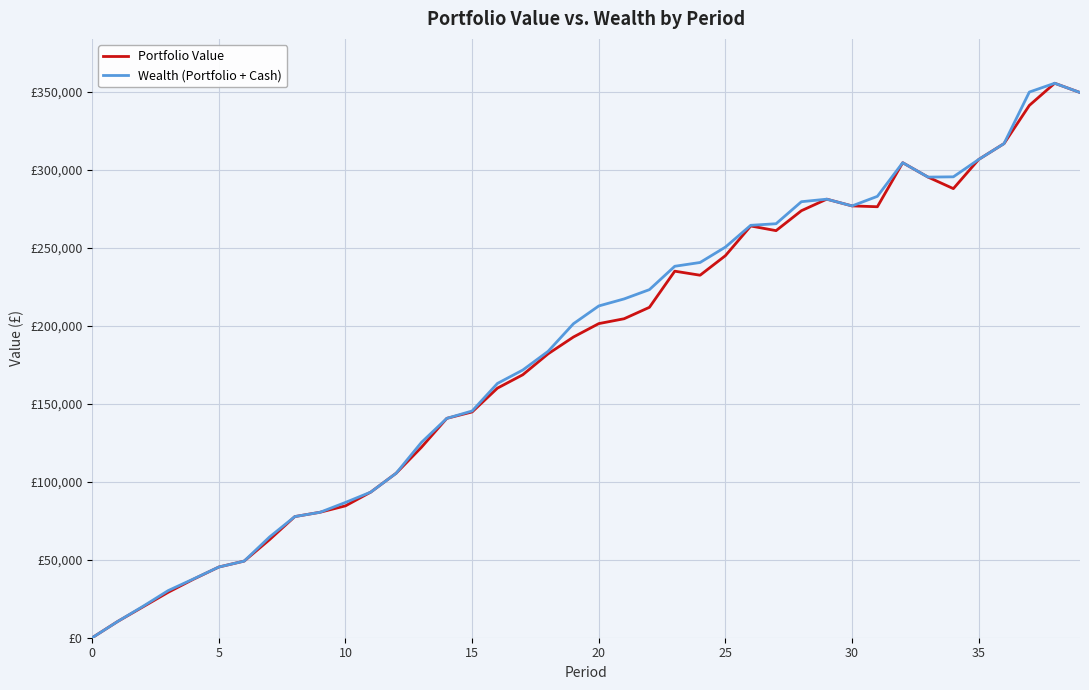

What are all the series names shown in the legend?

Portfolio Value, Wealth (Portfolio + Cash)